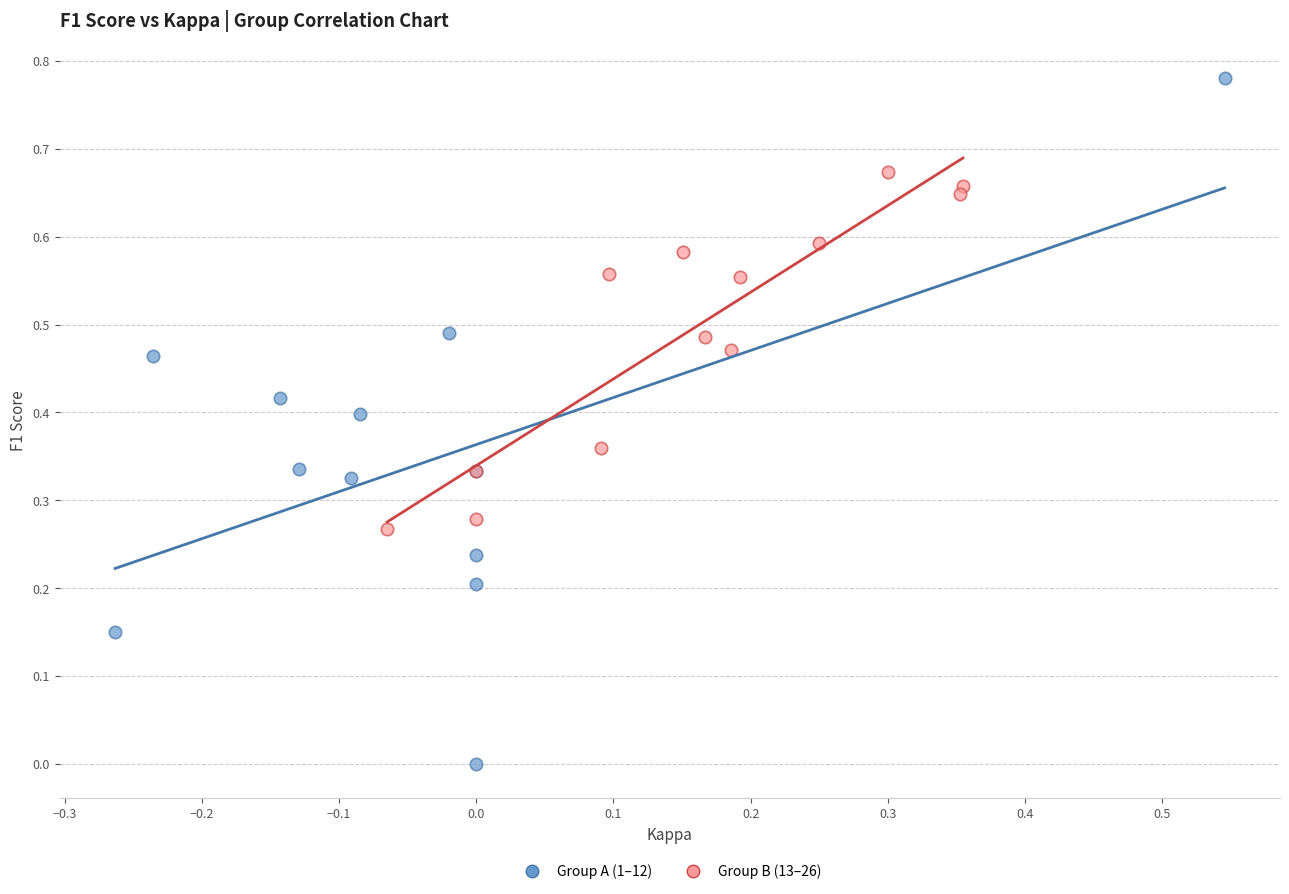

Which series reaches the minimum Y coordinate?

Group A (1–12)